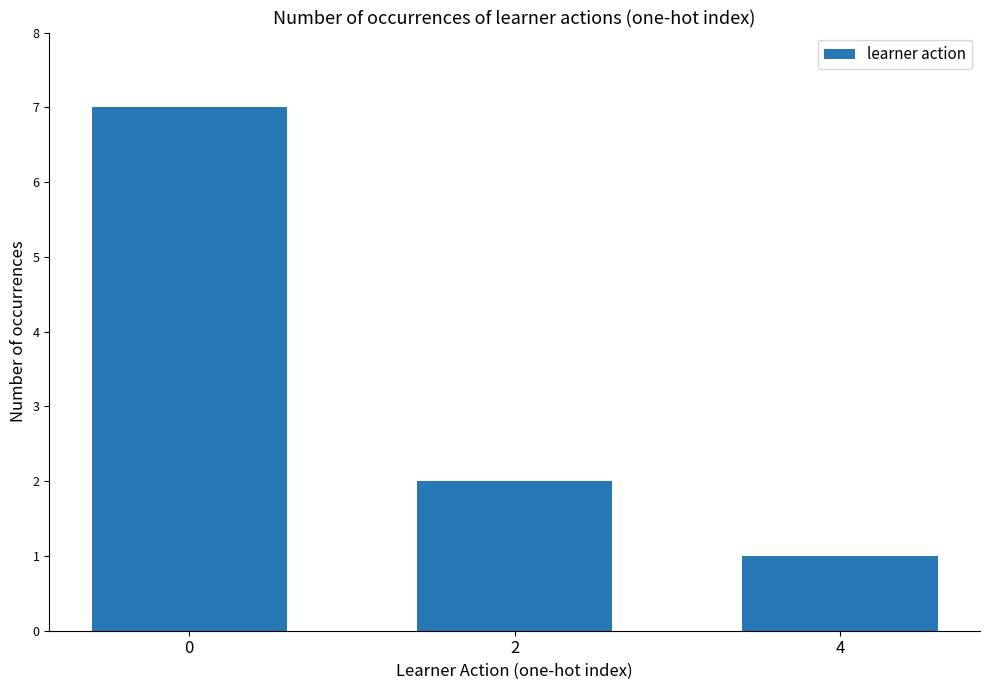

What is the minimum value shown in the chart?

1